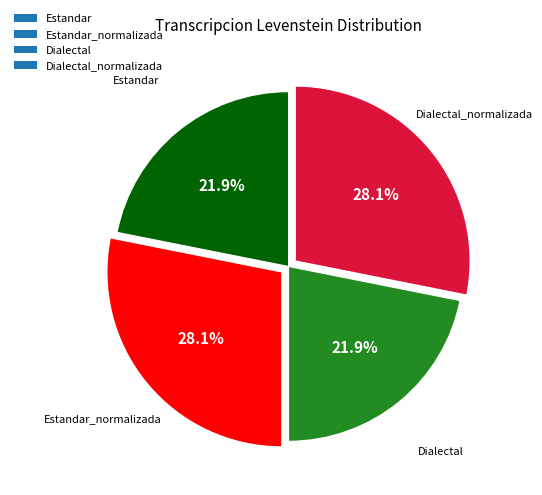

Is there any slice that represents more than half of the pie?

No